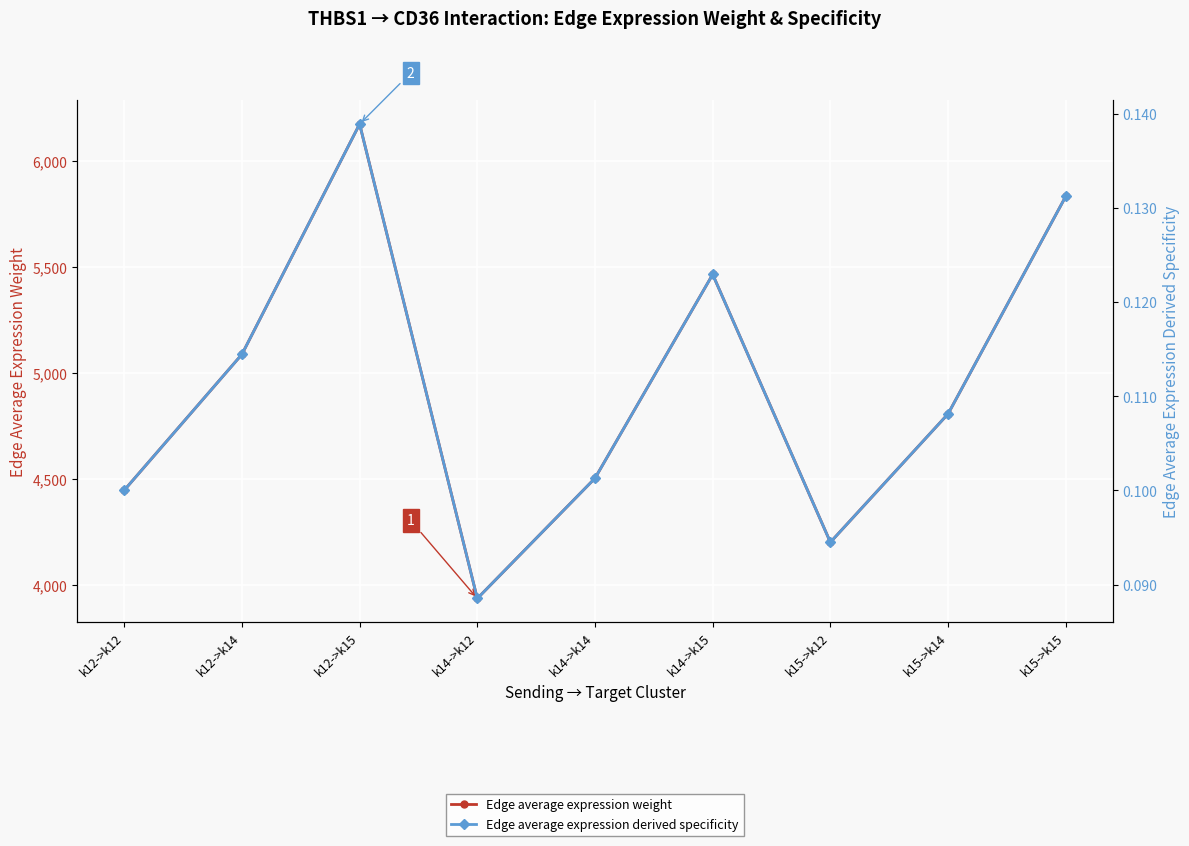

What are all the series names shown in the legend?

Edge average expression weight, Edge average expression derived specificity